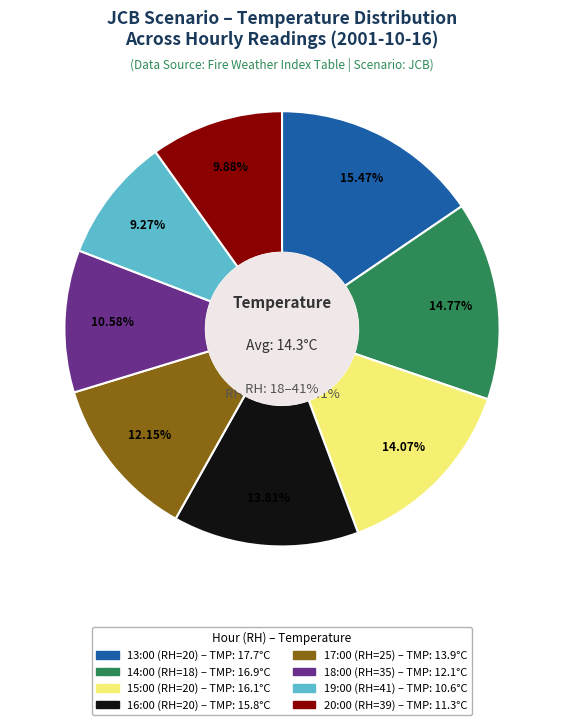

The 14:00 (RH=18) slice represents 24% of the pie. True or false?

False